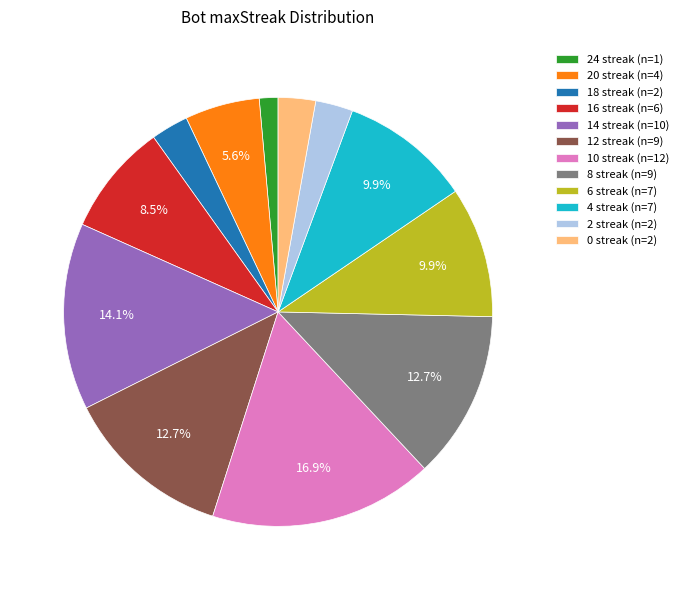

Is there any slice that represents more than half of the pie?

No